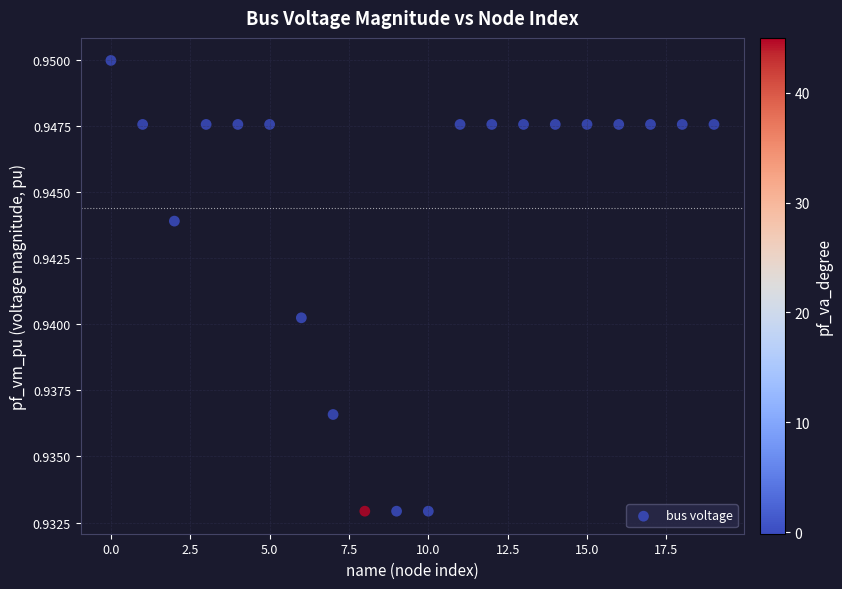

What is the range of X values (max minus min)?

19.0